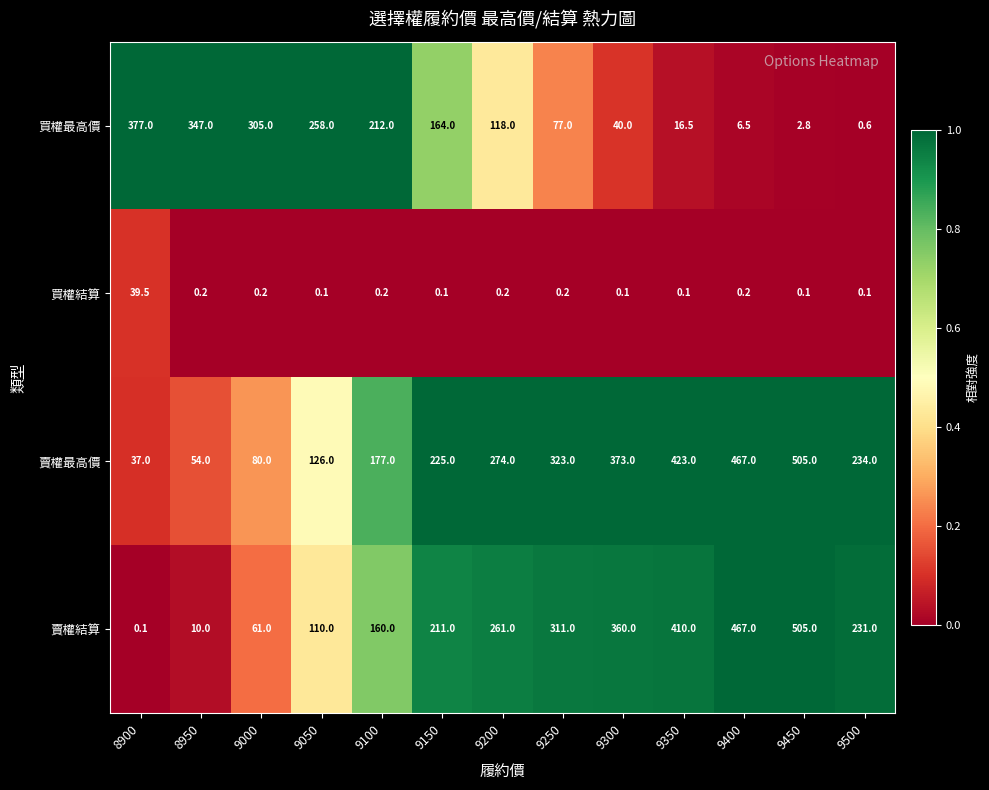

How many series are shown in this chart?

4